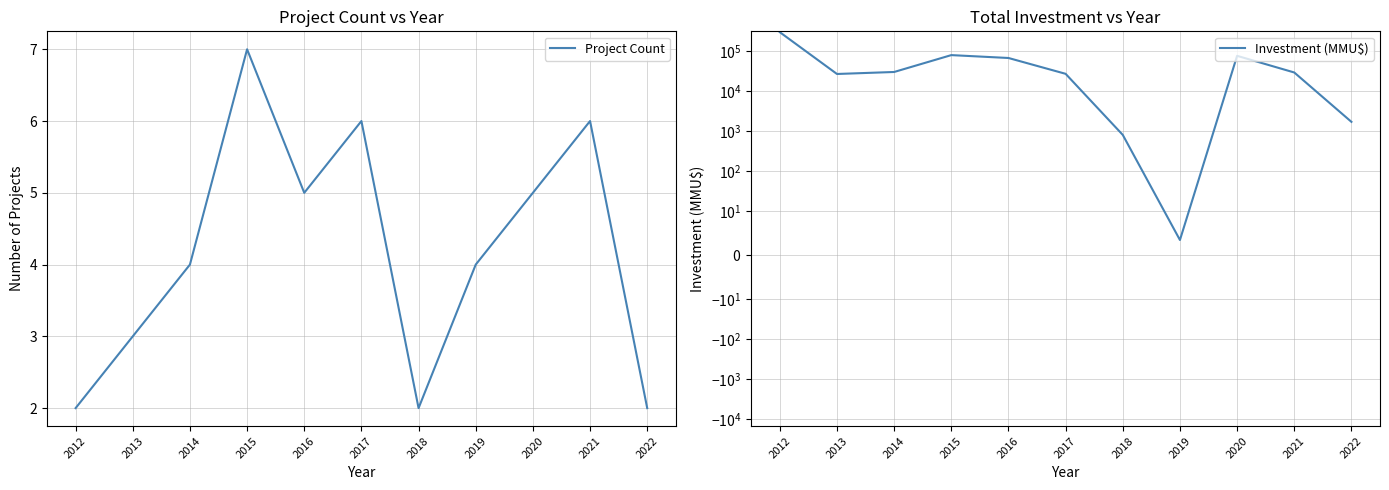

At which category does Project Count reach its first local peak?

2015